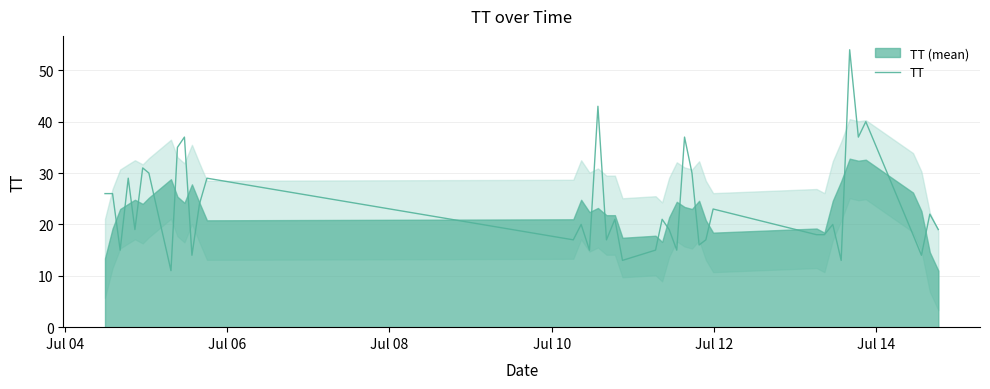

What is the highest value of the TT series?

54